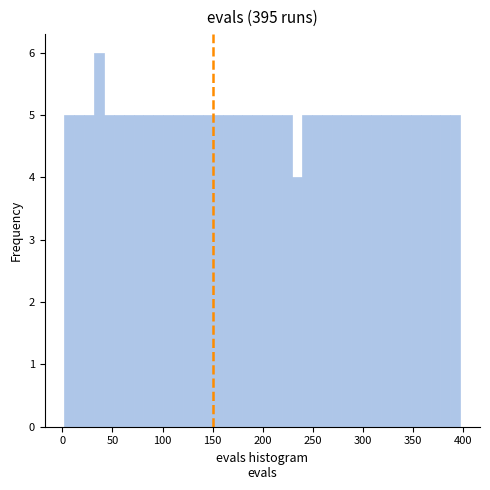

Around what value on the x-axis is the tallest bar? Give the approximate position of its centre, as read against the axis.

35